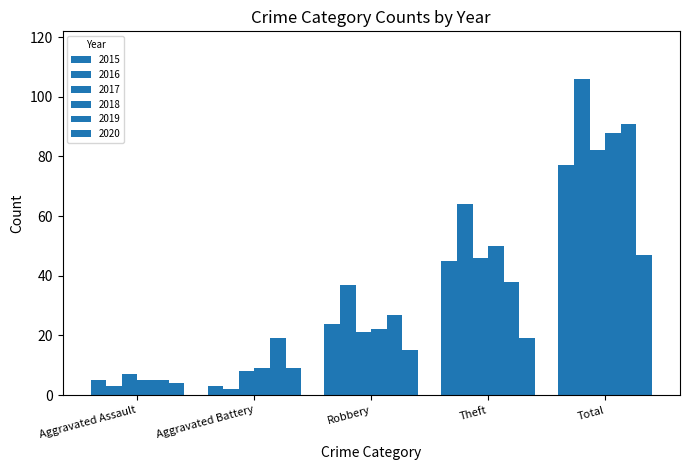

How many bars are there in each group?

6